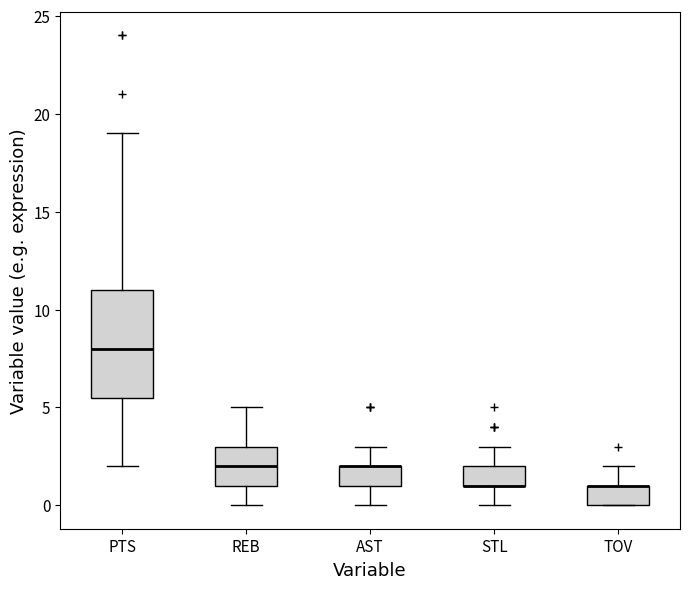

Which box is the tallest, from its lower edge to its upper edge?

PTS